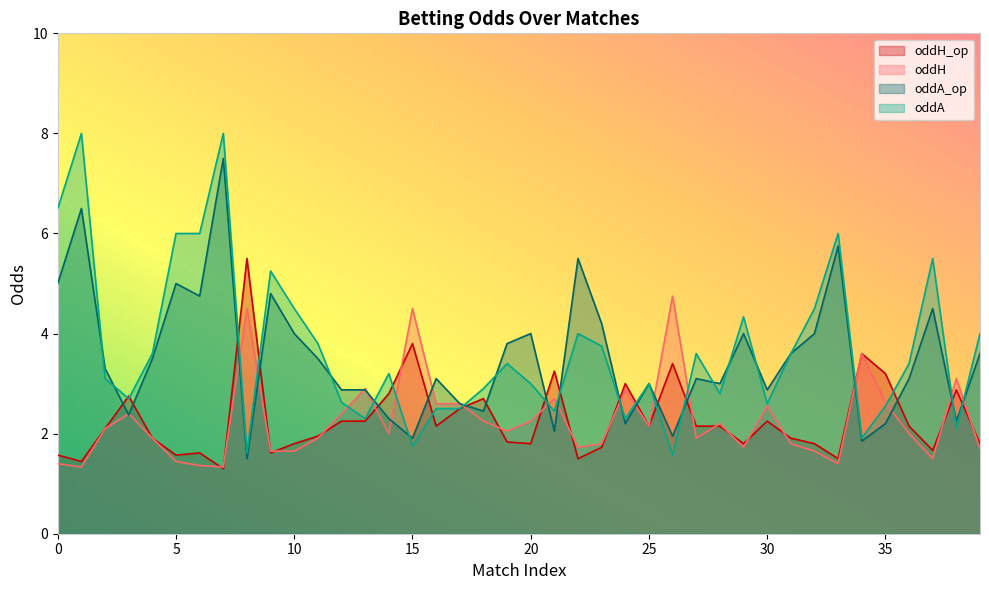

List the labels in order of oddA value, smallest first.

26, 8, 15, 34, 38, 13, 24, 21, 16, 17, 35, 30, 12, 3, 28, 18, 20, 25, 2, 14, 19, 36, 4, 27, 31, 23, 11, 22, 39, 29, 10, 32, 9, 37, 5, 6, 33, 0, 1, 7